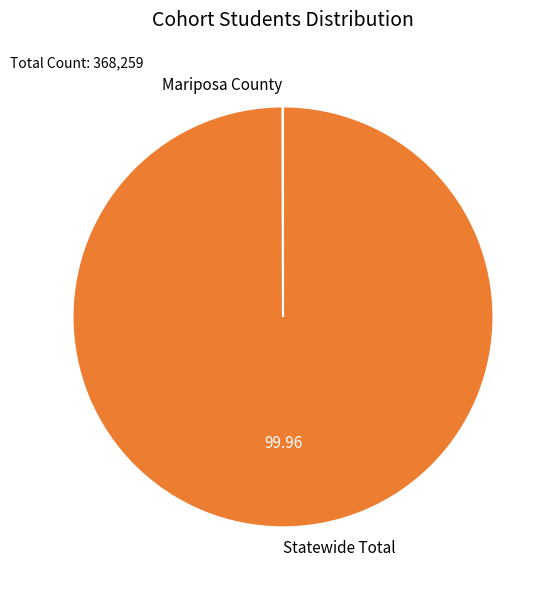

Which slice represents more than half of the pie?

Statewide Total